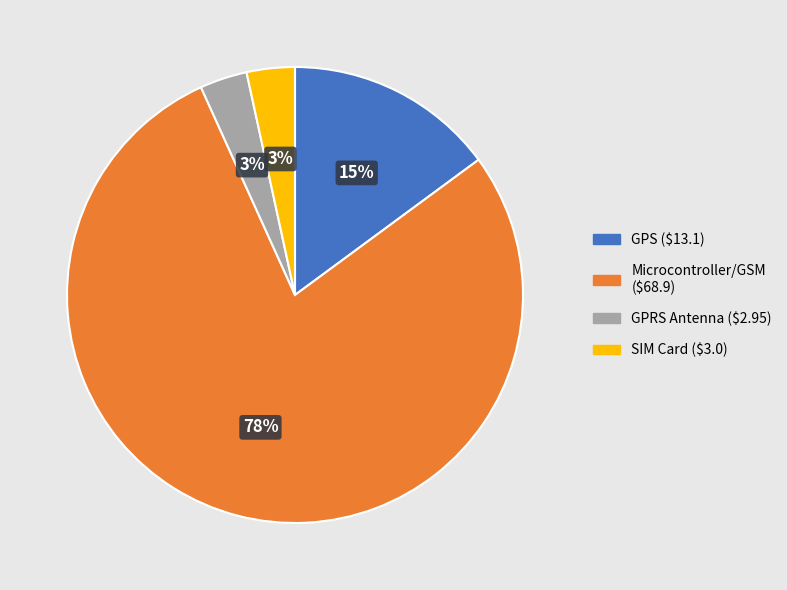

How many segments does this pie chart have?

4